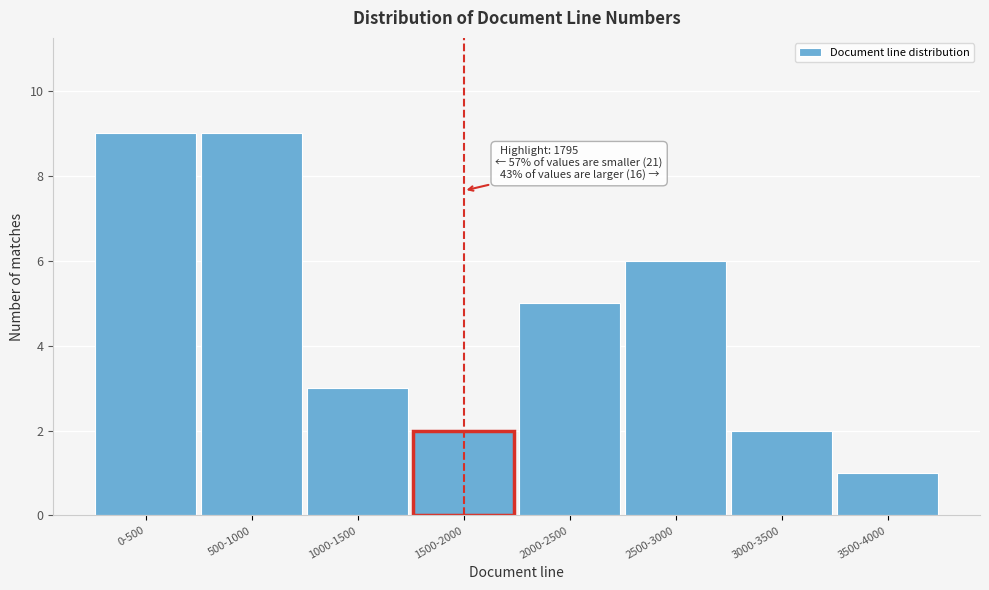

Reading right to left, list all the values displayed in this chart.

1	2	6	5	2	3	9	9